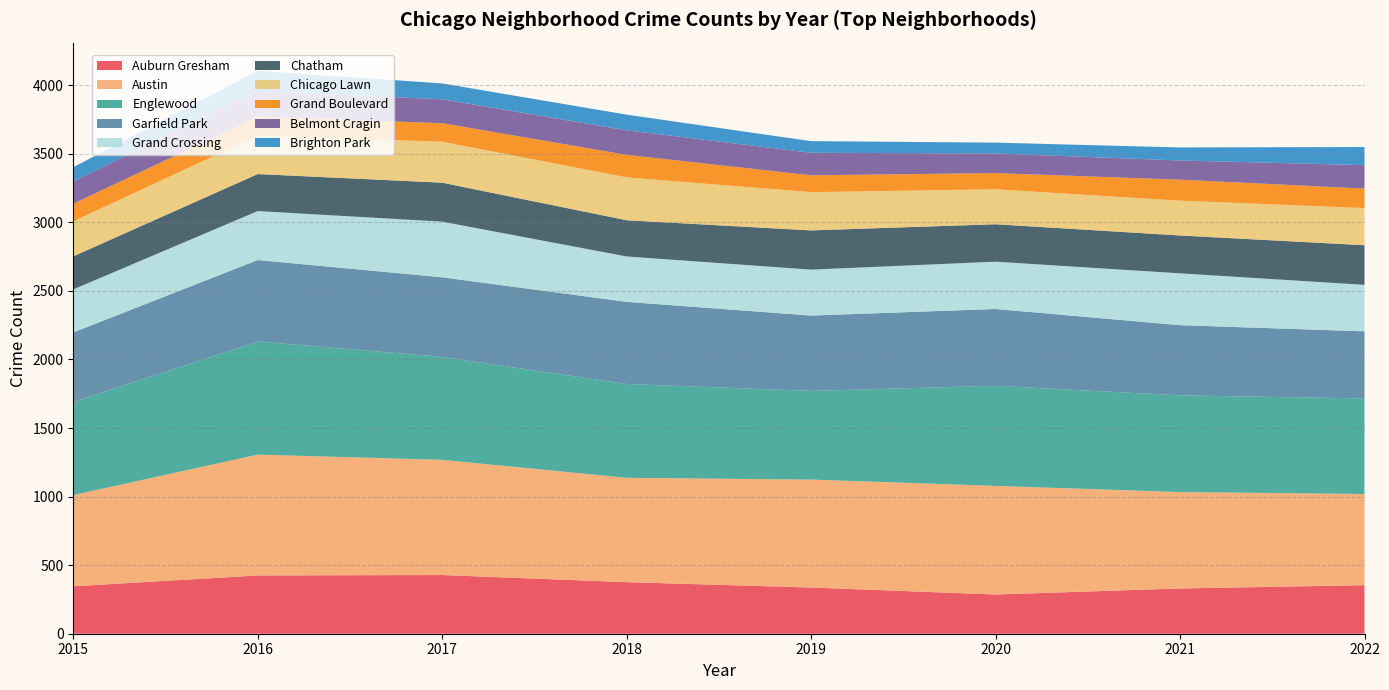

What is the total value across all series at 2021?

3546